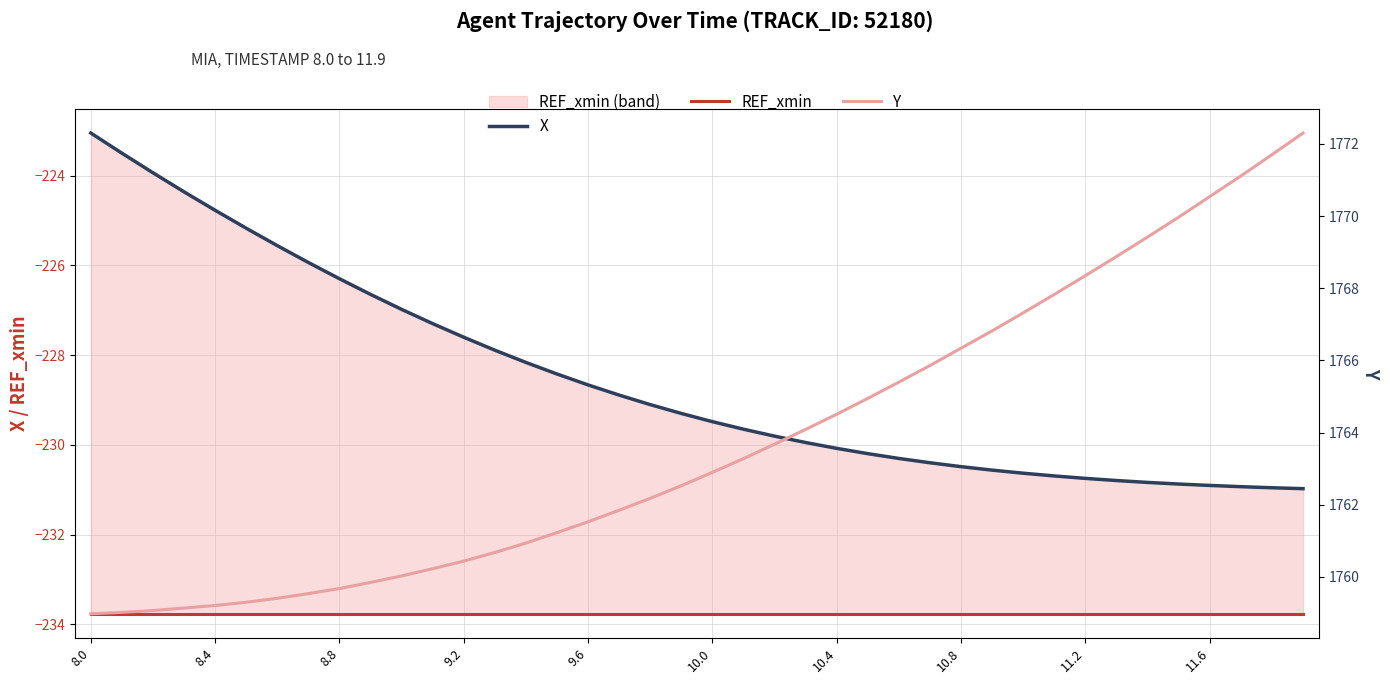

Is the value of Y at 15 greater than the value of X at 10.4?

Yes